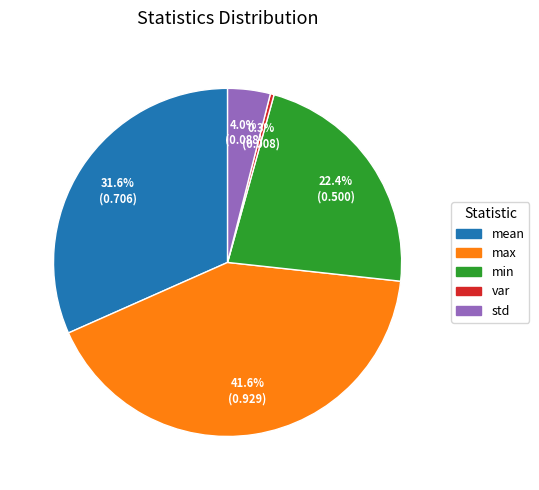

What percentage is the min slice, to the nearest percent?

22%